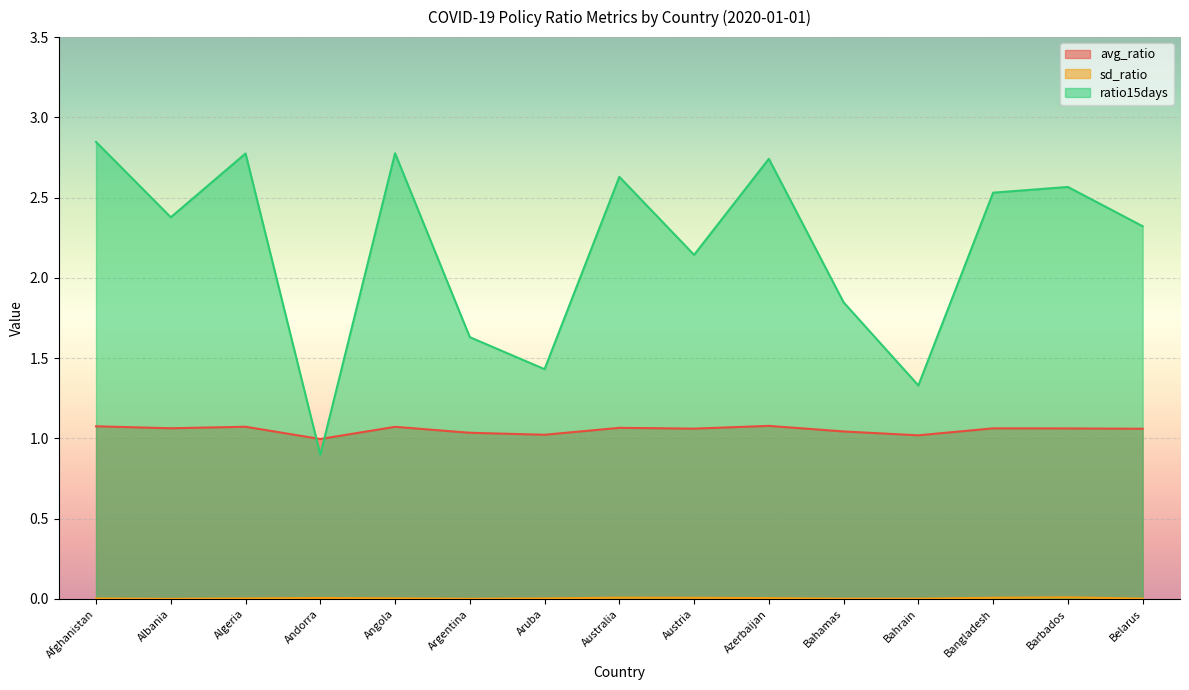

At which category is the sum across all series the highest?

Afghanistan